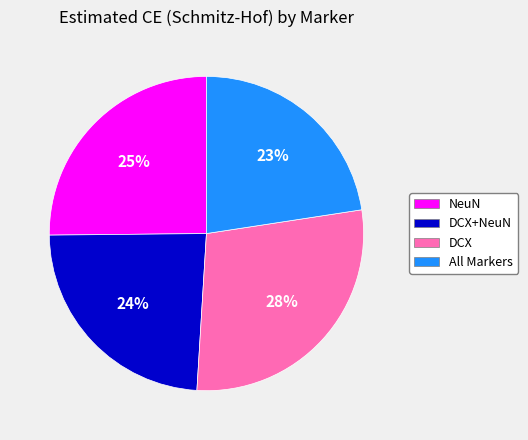

To the nearest percent, what portion does DCX represent?

28%